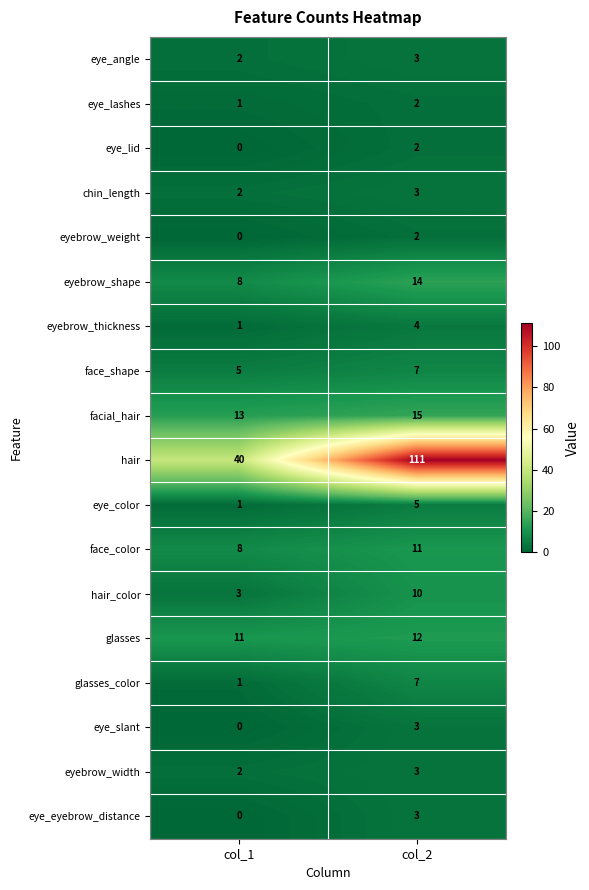

What is the approximate value of face_color at col_2?

11